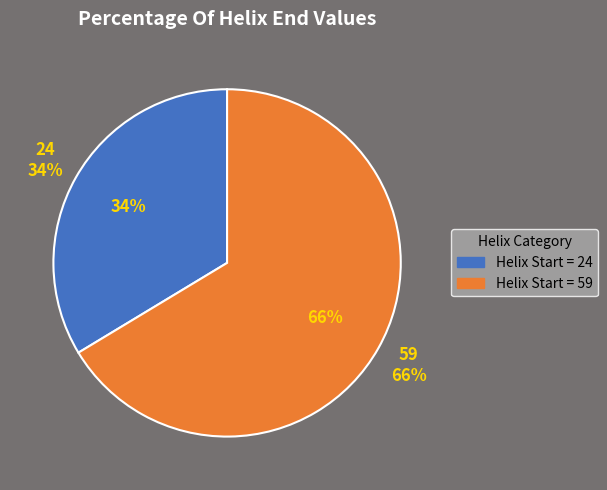

How many slices are in this pie chart?

2